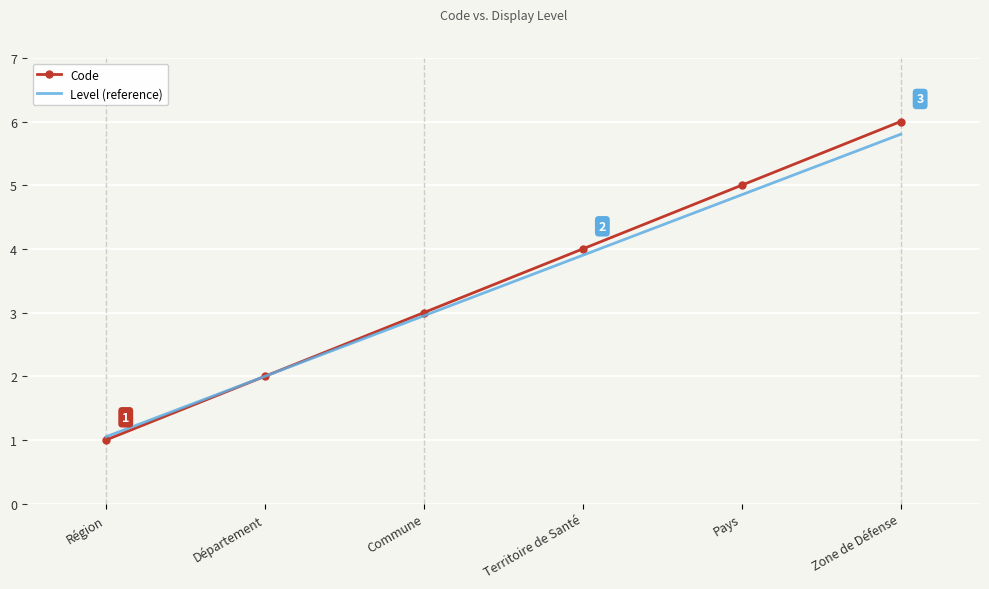

The value of Code at Zone de Défense is 8.7. True or false?

False